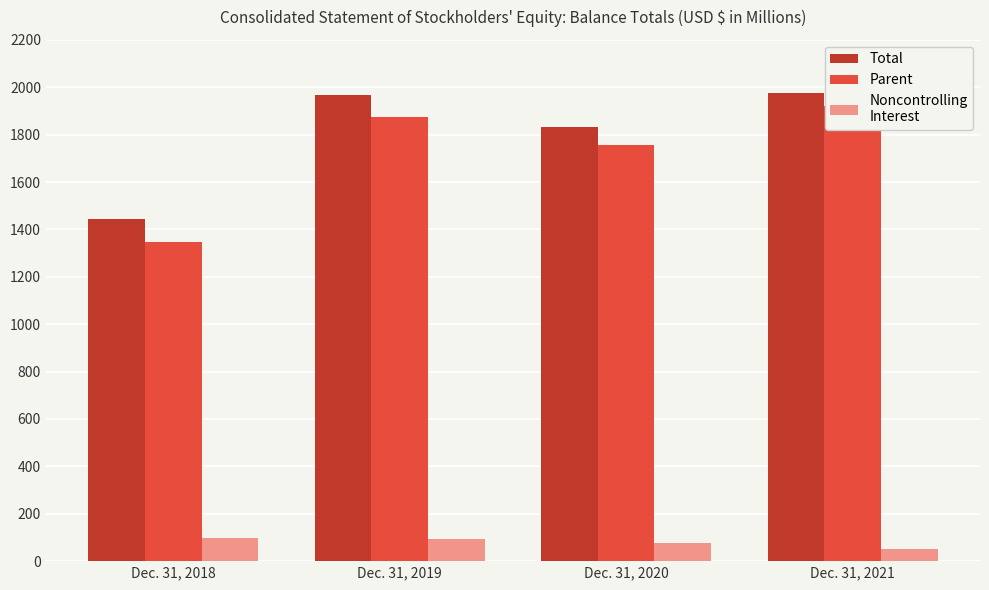

List the labels in order of Parent [Member] value, largest first.

Dec. 31, 2021, Dec. 31, 2019, Dec. 31, 2020, Dec. 31, 2018